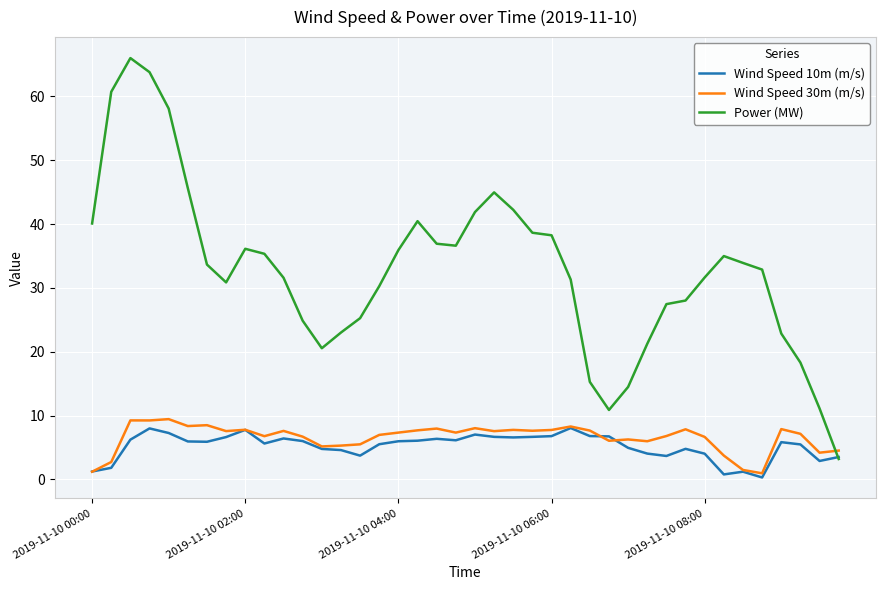

What are all the series names shown in the legend?

Wind Speed 10m (m/s), Wind Speed 30m (m/s), Power (MW)